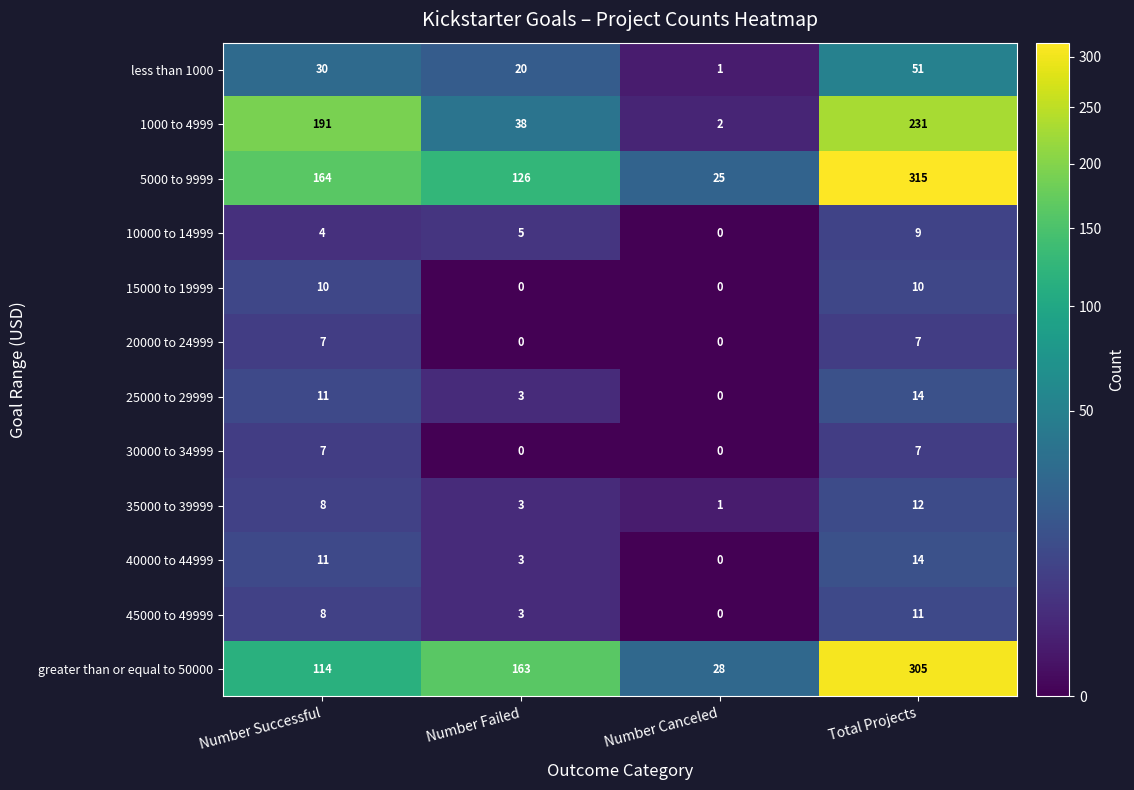

Which series has the largest total across all categories?

5000 to 9999